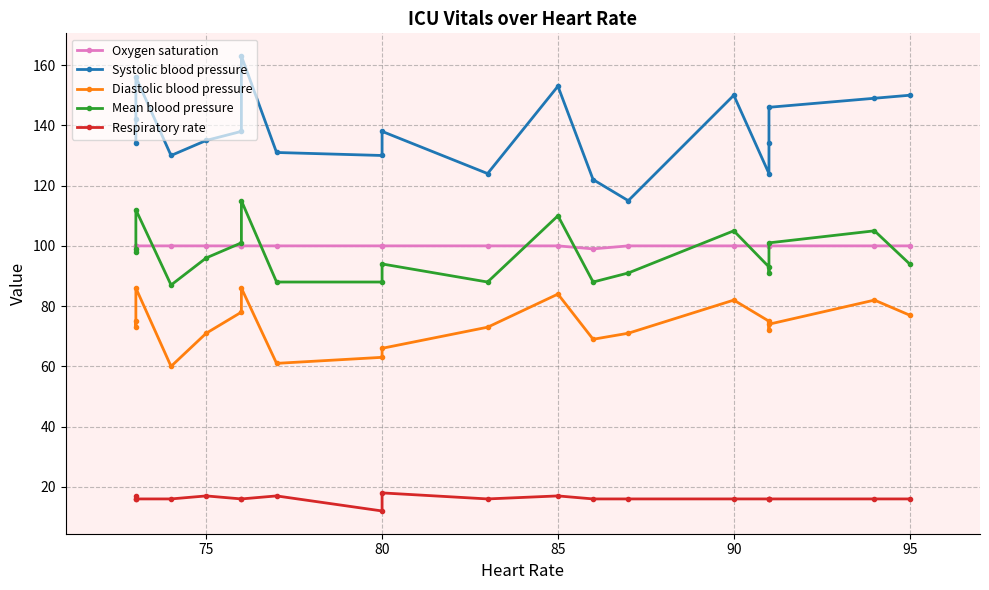

How many lines are shown in the chart?

5